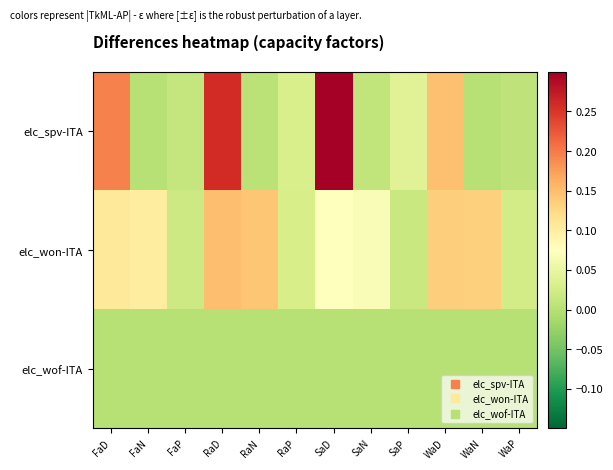

Reading left to right, extract all data points from this chart.

elc_spv-ITA: FaD=0.2	FaN=0.0	FaP=0.0	RaD=0.3	RaN=0.0	RaP=0.0	SaD=0.3	SaN=0.0	SaP=0.0	WaD=0.1	WaN=0.0	WaP=0.0
elc_won-ITA: FaD=0.1	FaN=0.1	FaP=0.0	RaD=0.1	RaN=0.1	RaP=0.0	SaD=0.1	SaN=0.1	SaP=0.0	WaD=0.1	WaN=0.1	WaP=0.0
elc_wof-ITA: FaD=0.0	FaN=0.0	FaP=0.0	RaD=0.0	RaN=0.0	RaP=0.0	SaD=0.0	SaN=0.0	SaP=0.0	WaD=0.0	WaN=0.0	WaP=0.0